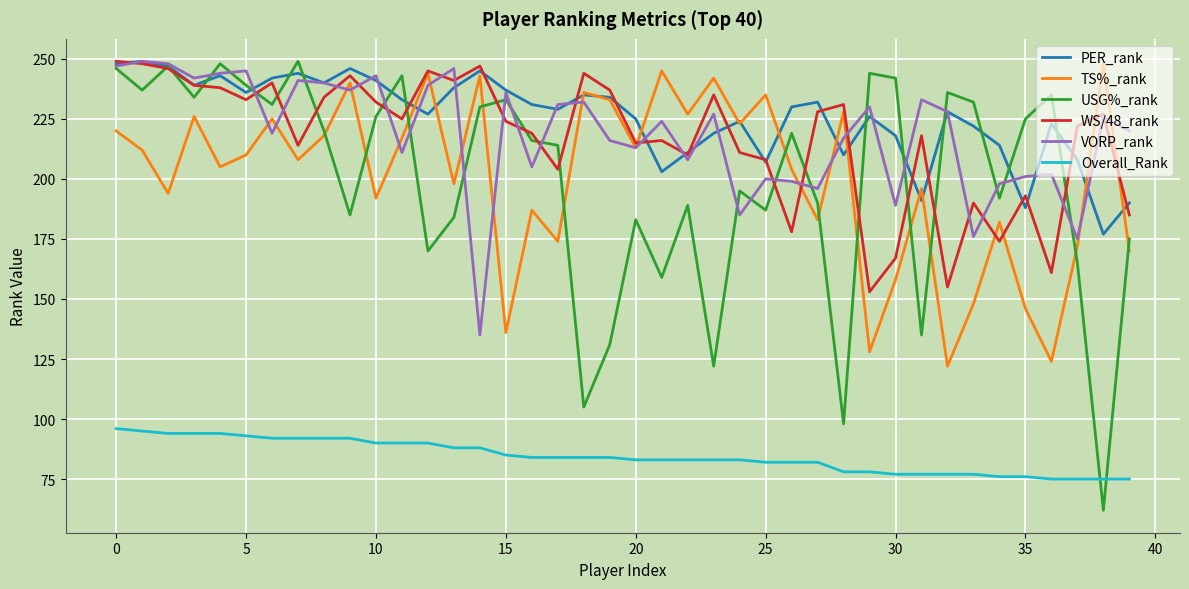

What is the maximum value for PER_rank?

249